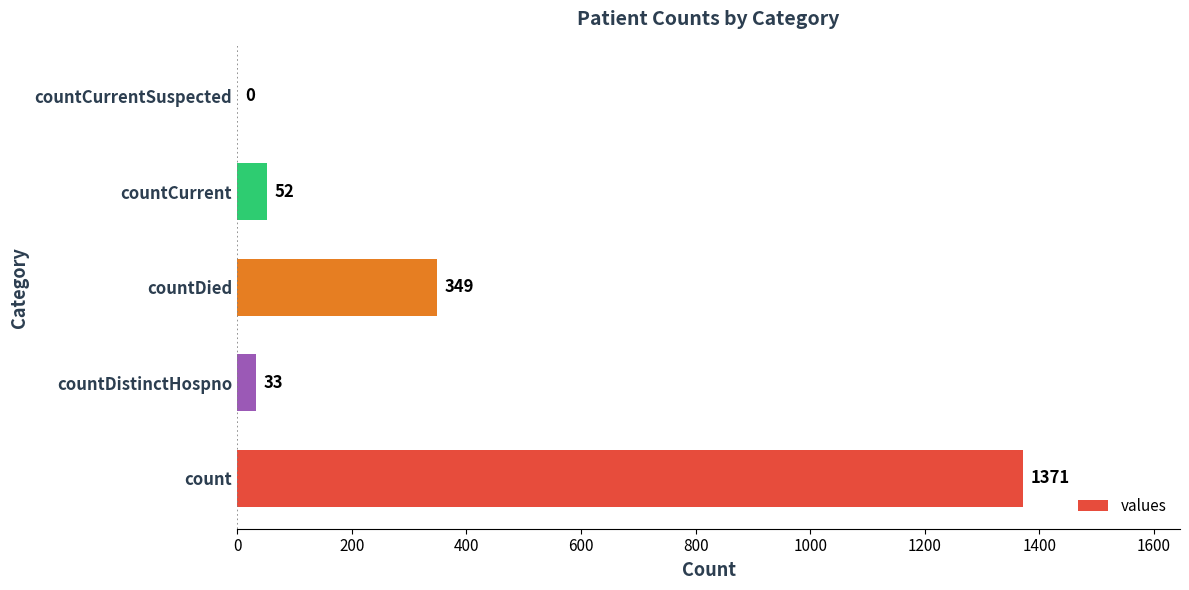

The chart shows a value of 0 at countCurrentSuspected. True or false?

True